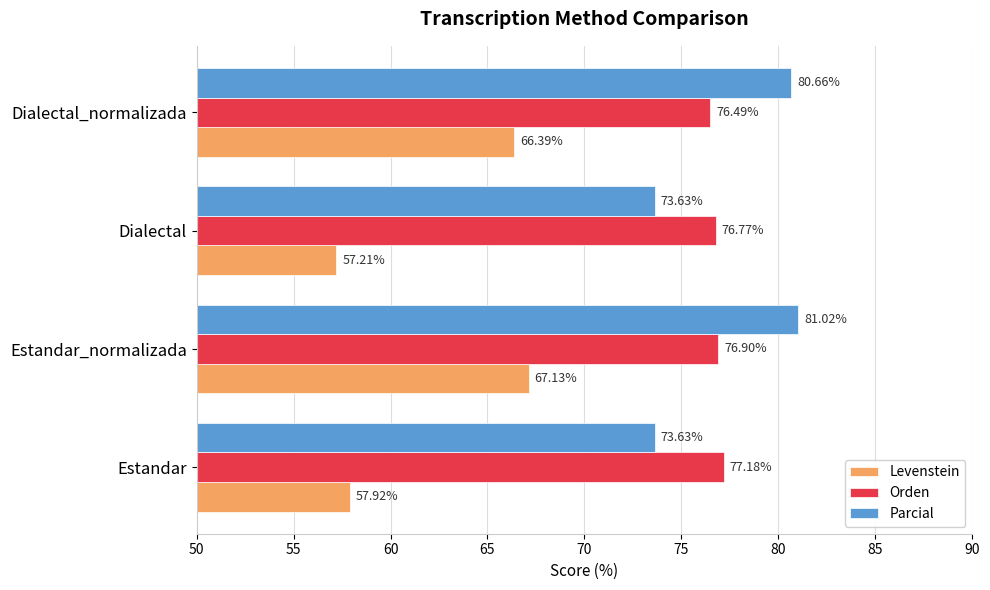

What is the maximum value shown in the chart?

81.0